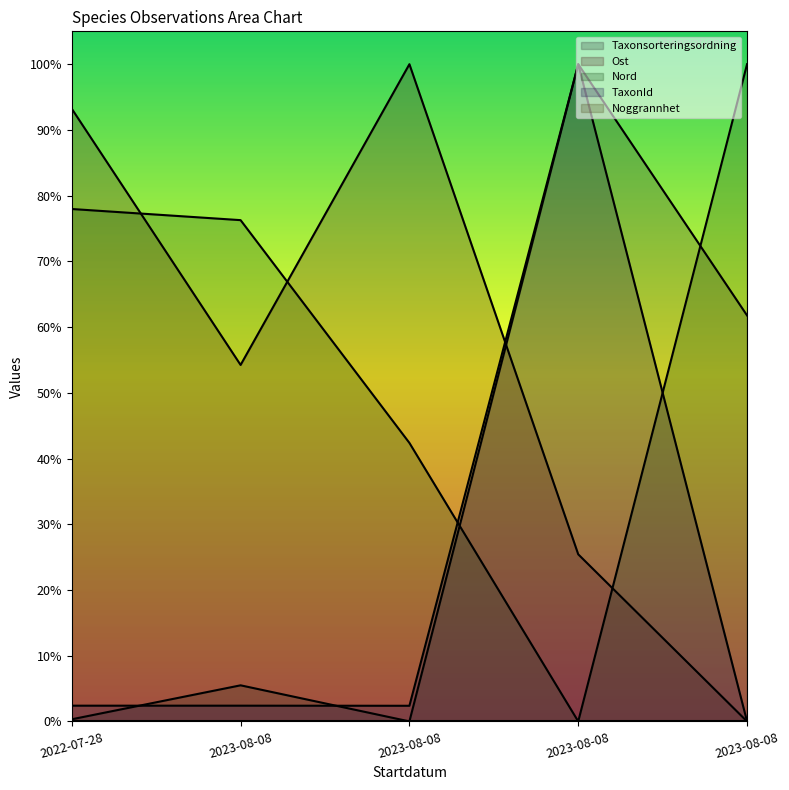

Which series changed the most between 2022-07-28 and 2023-08-08?

Nord